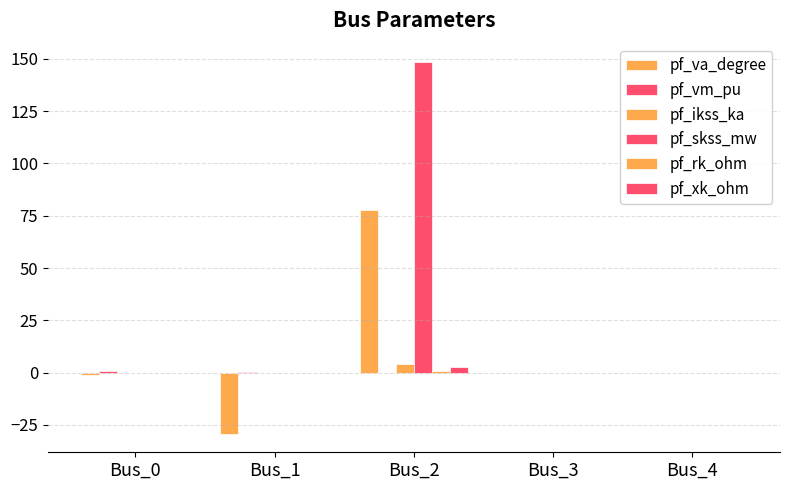

At which category does the chart reach its minimum across all series?

Bus_1